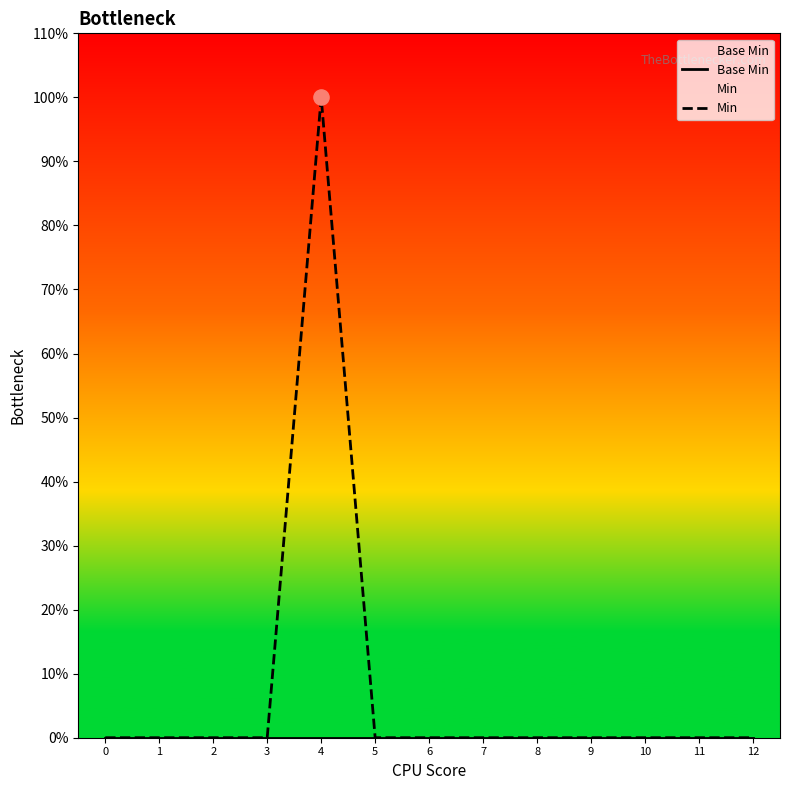

At how many categories does at least one series exceed 0?

1